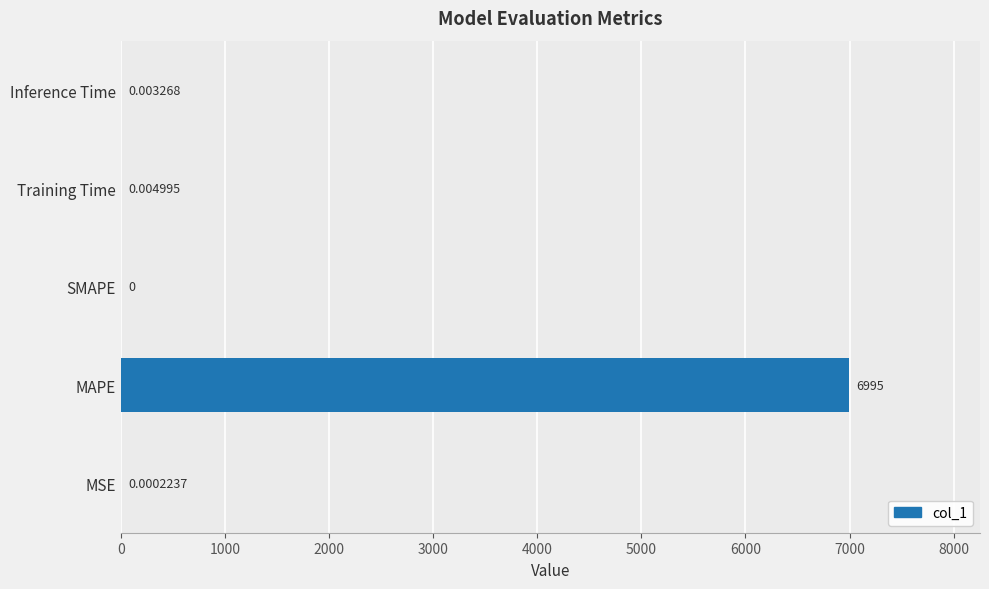

Which has a higher value, MSE or MAPE?

MAPE